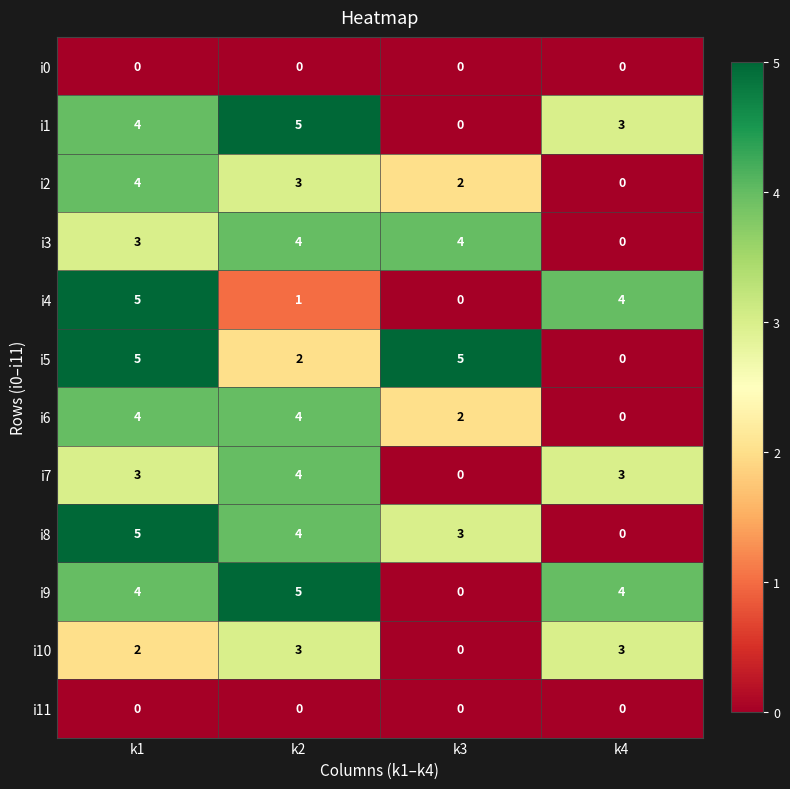

Is it true that i3 equals 1 at k1?

False